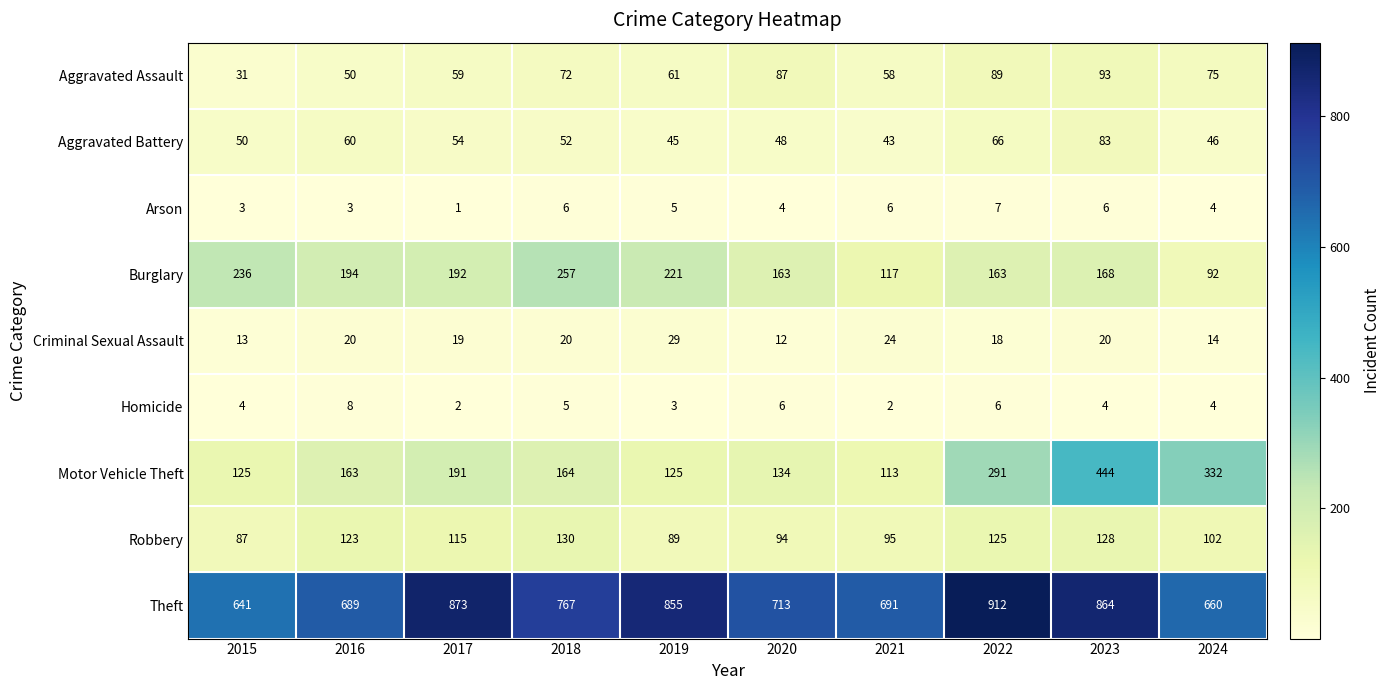

Rank the series at 2022 from highest to lowest value.

Theft, Motor Vehicle Theft, Burglary, Robbery, Aggravated Assault, Aggravated Battery, Criminal Sexual Assault, Arson, Homicide